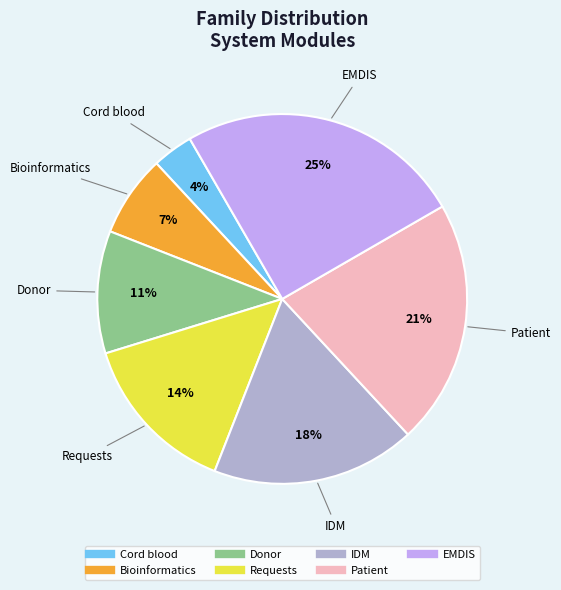

Which category has the smallest portion of the pie?

Cord blood